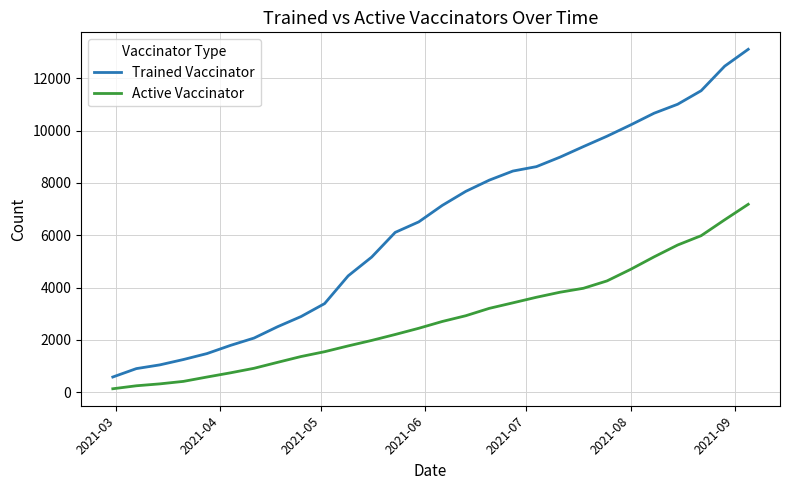

What is the minimum value shown in the chart?

135